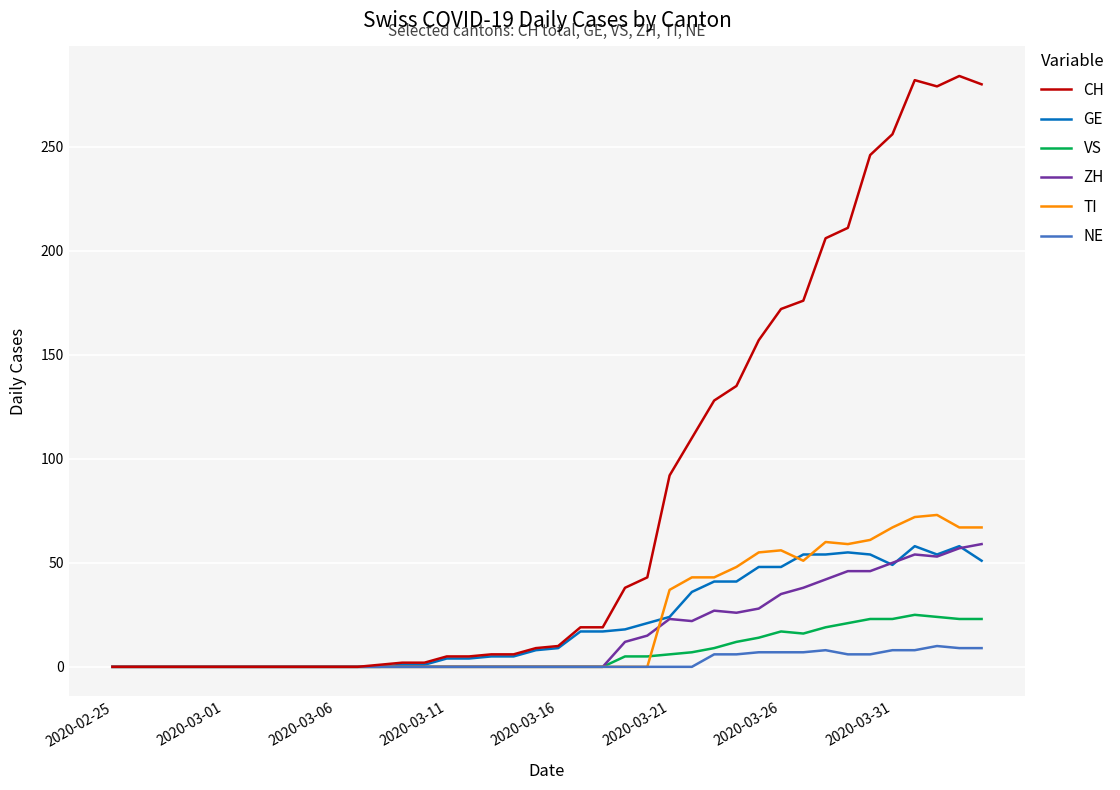

Which series has the largest range (max minus min)?

CH